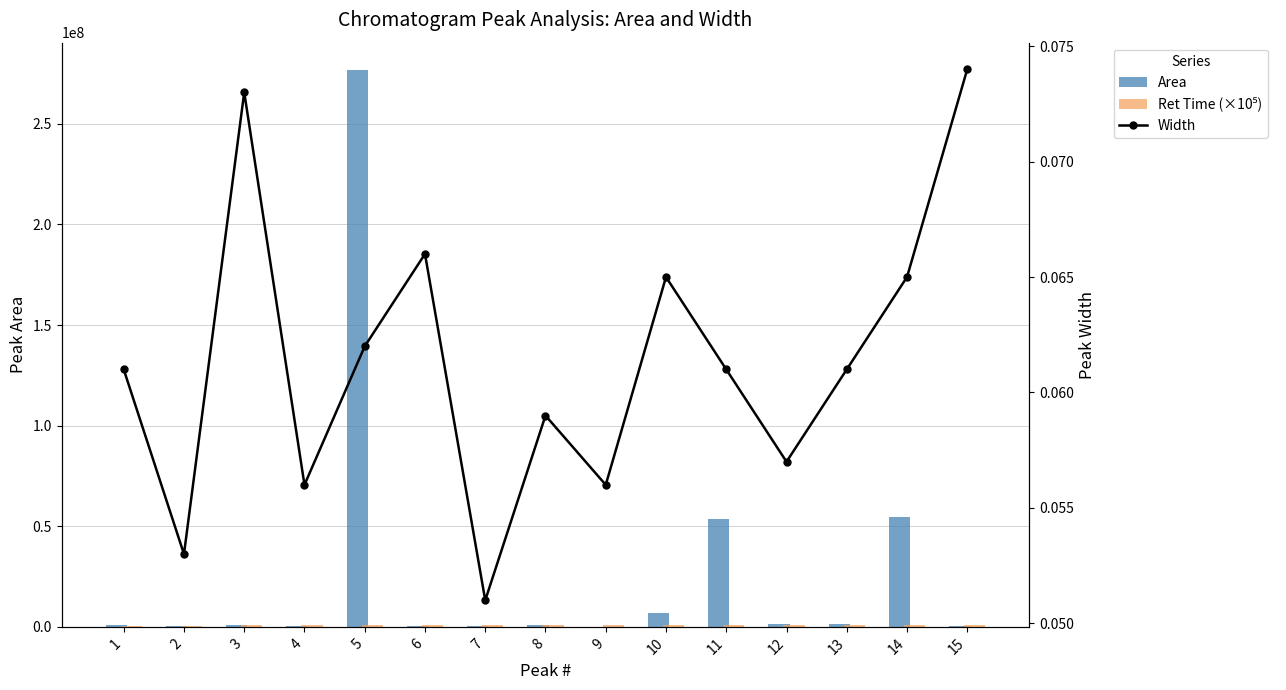

What is the difference between the maximum and minimum values in the Ret Time (×10⁵) series?

477000.0